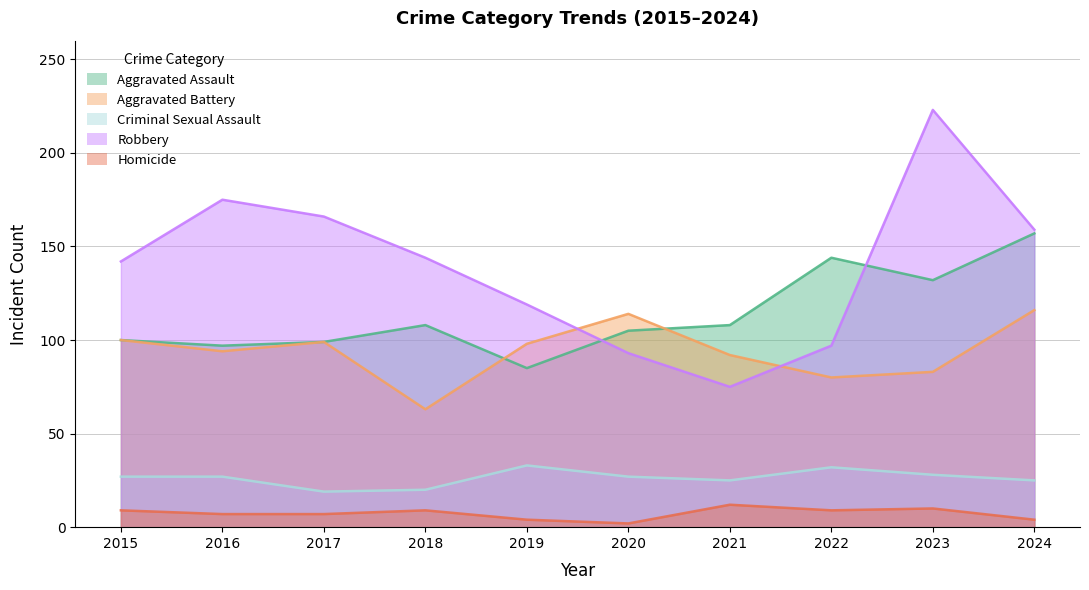

What is the total value across all series at 2019?

339